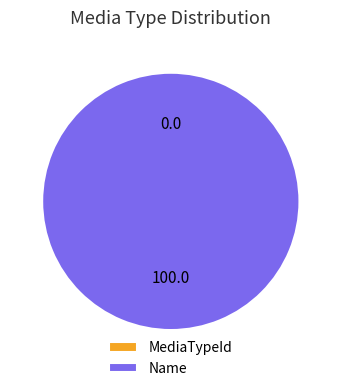

The Name slice represents 89% of the pie. True or false?

False